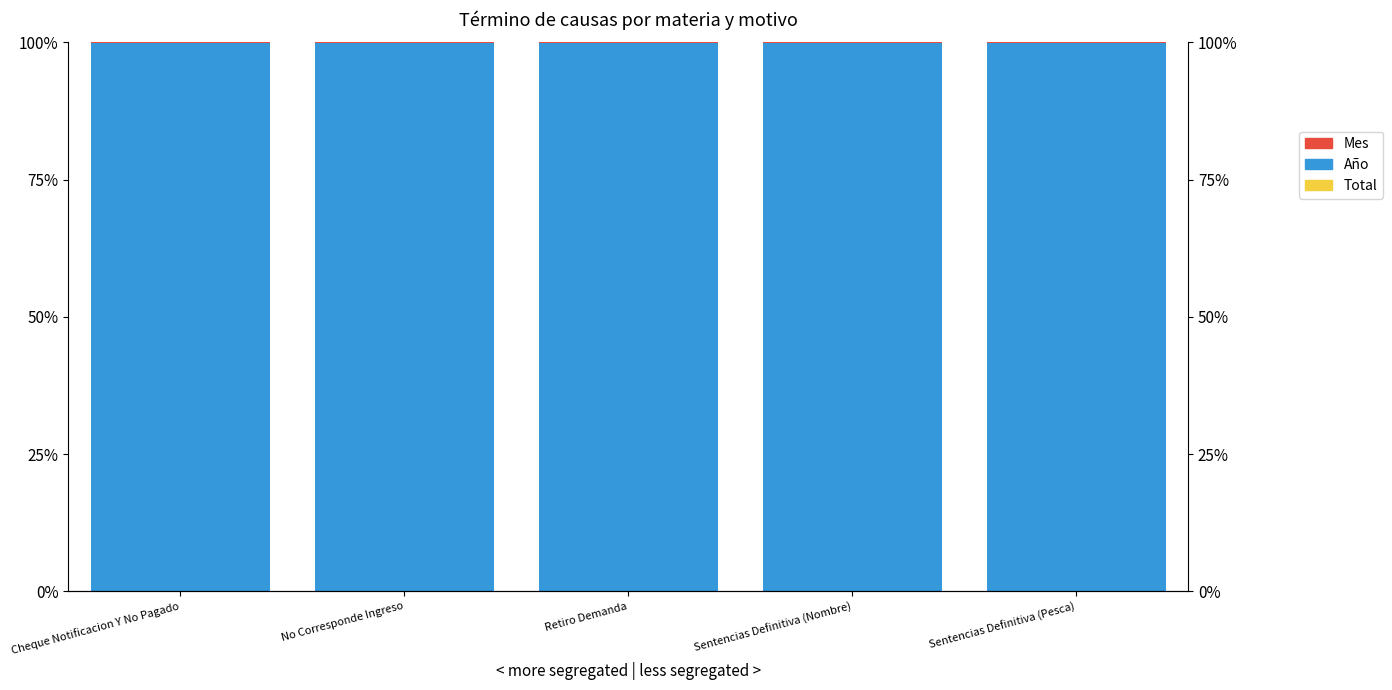

Which category has the highest value in the Total series?

Sentencias Definitiva (Pesca)